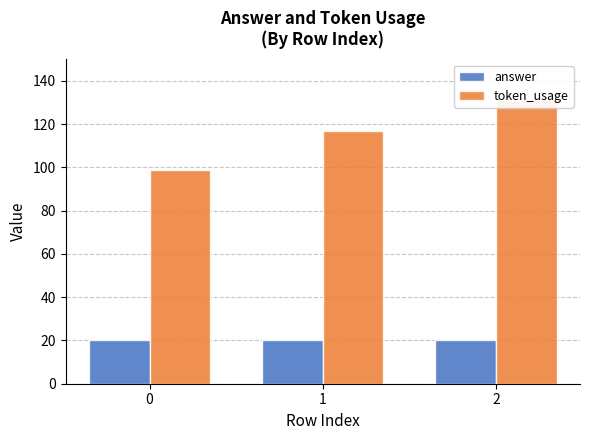

Is it true that token_usage equals 74 at 1?

False